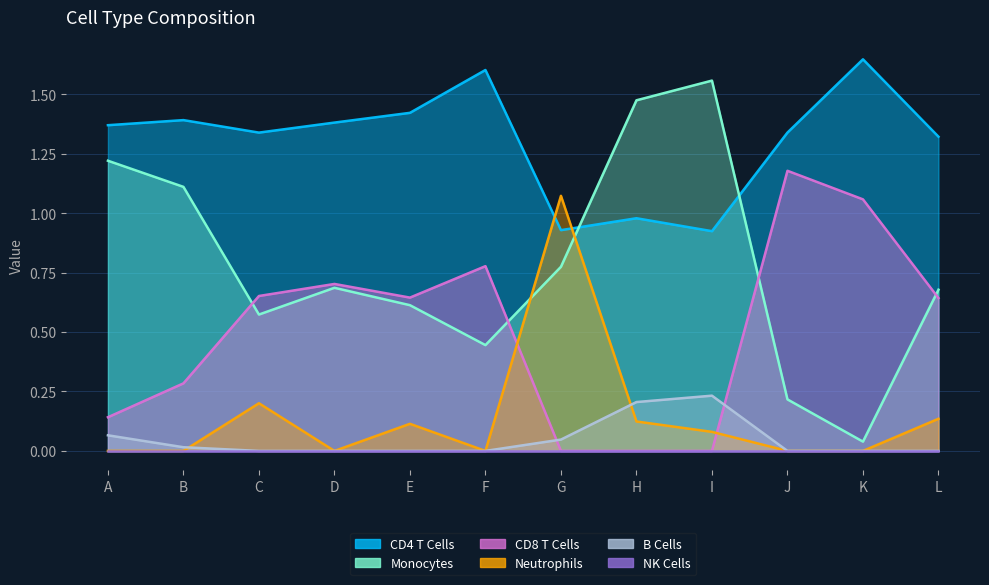

What is the difference between the maximum and minimum values in the CD4 T Cells series?

0.7